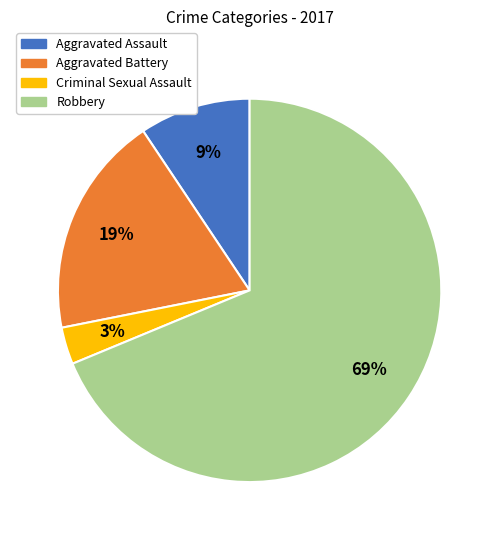

Do Robbery and Criminal Sexual Assault together represent more than half of the pie?

Yes